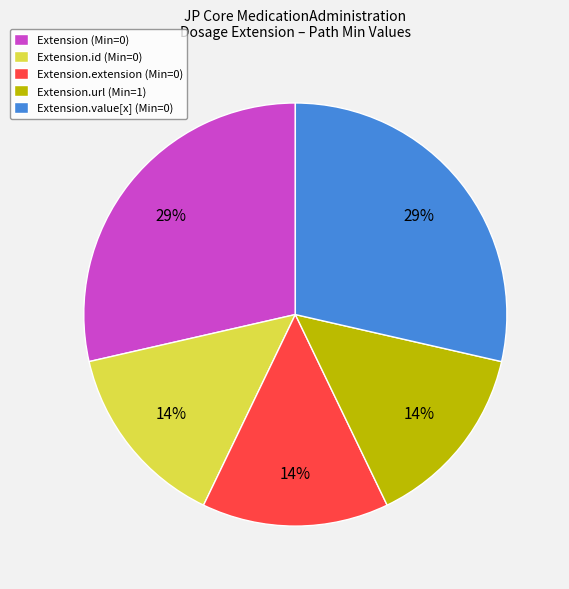

The Extension.id (Min=0) slice represents 14% of the pie. True or false?

True